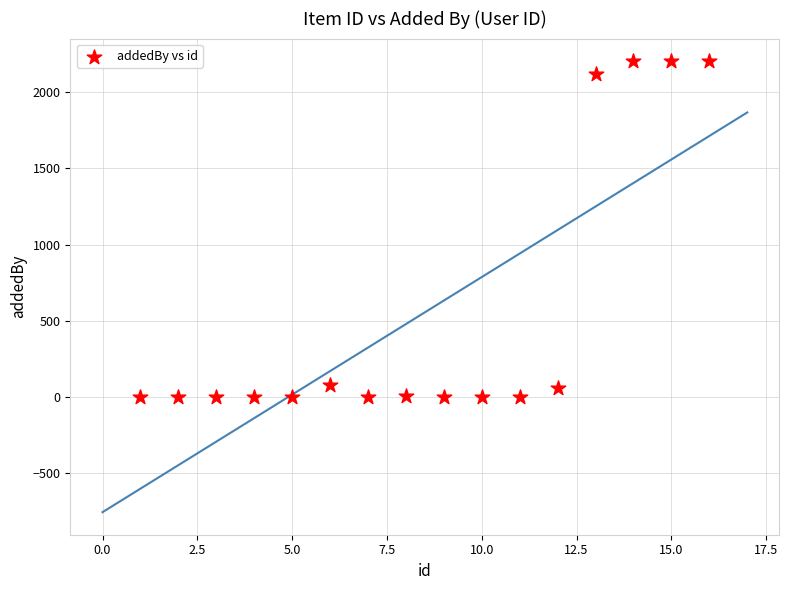

What is the range of Y values (max minus min)?

2202